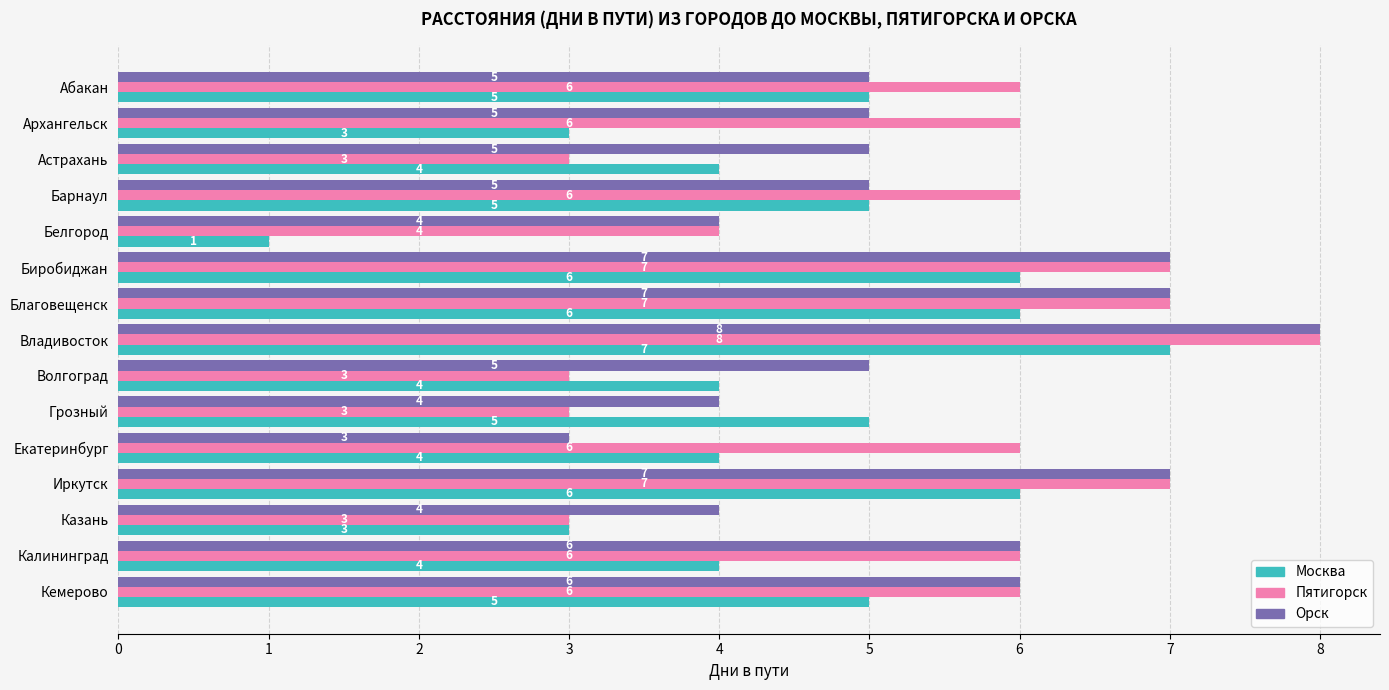

At which category is the sum across all series the highest?

Владивосток